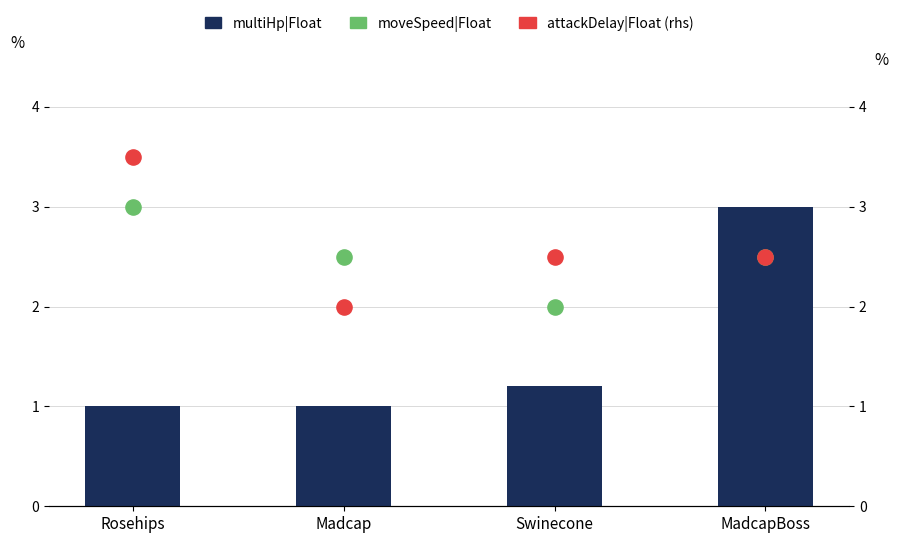

Is the value of attackDelay|Float at Madcap greater than the value of moveSpeed|Float at MadcapBoss?

No